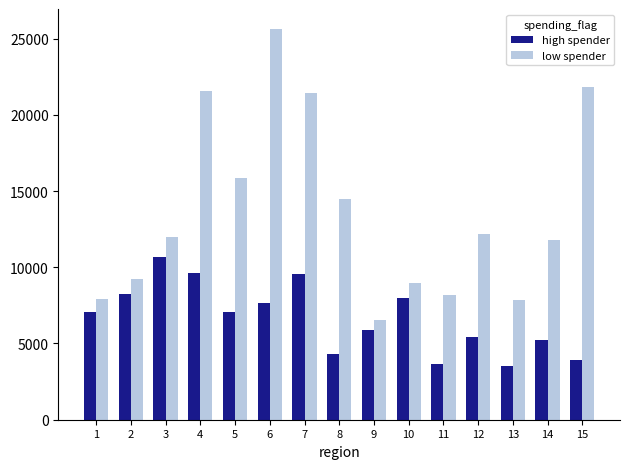

What is the total value across all series at 11?

11861.9